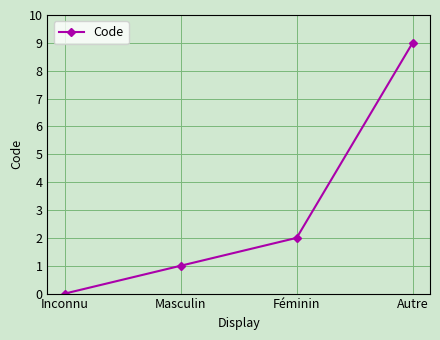

At which label is the value closest to 4?

Féminin